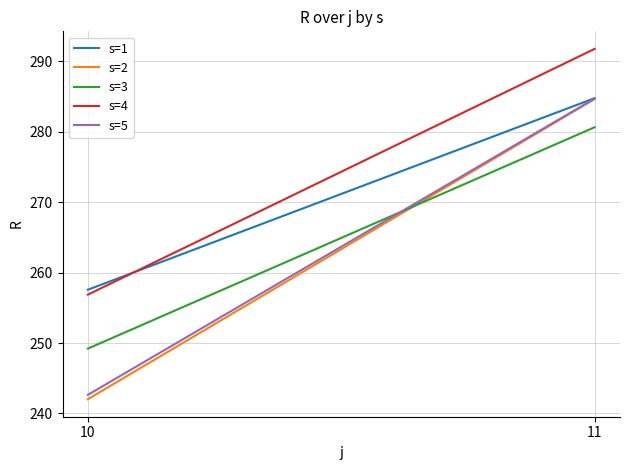

The value of s=2 at 11 is 284.6. True or false?

True